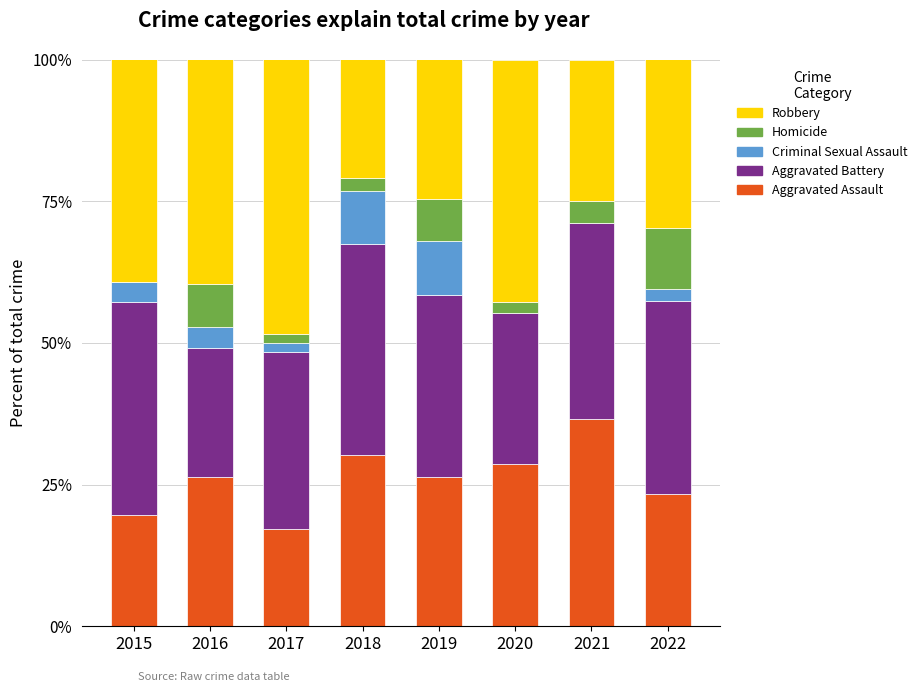

What is the total value across all series at 2016?

100.0